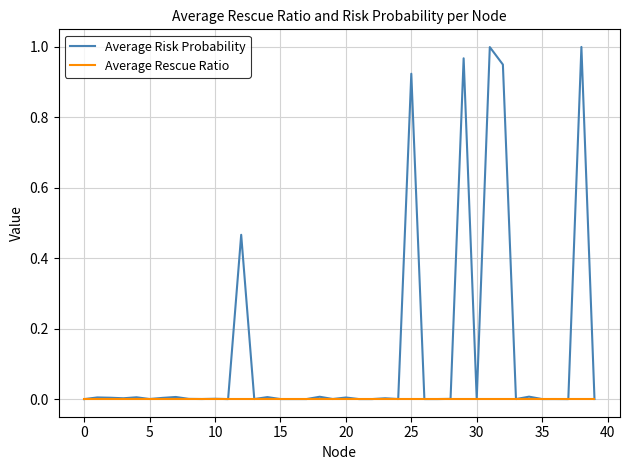

Which series has the largest total across all categories?

Average Risk Probability